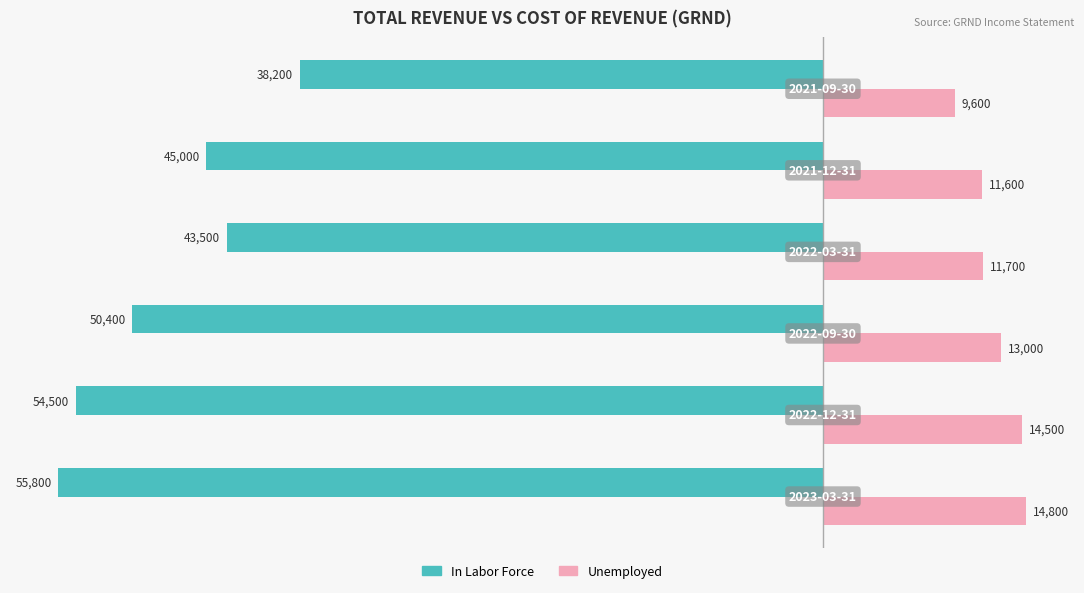

What is the minimum value for Unemployed?

9600